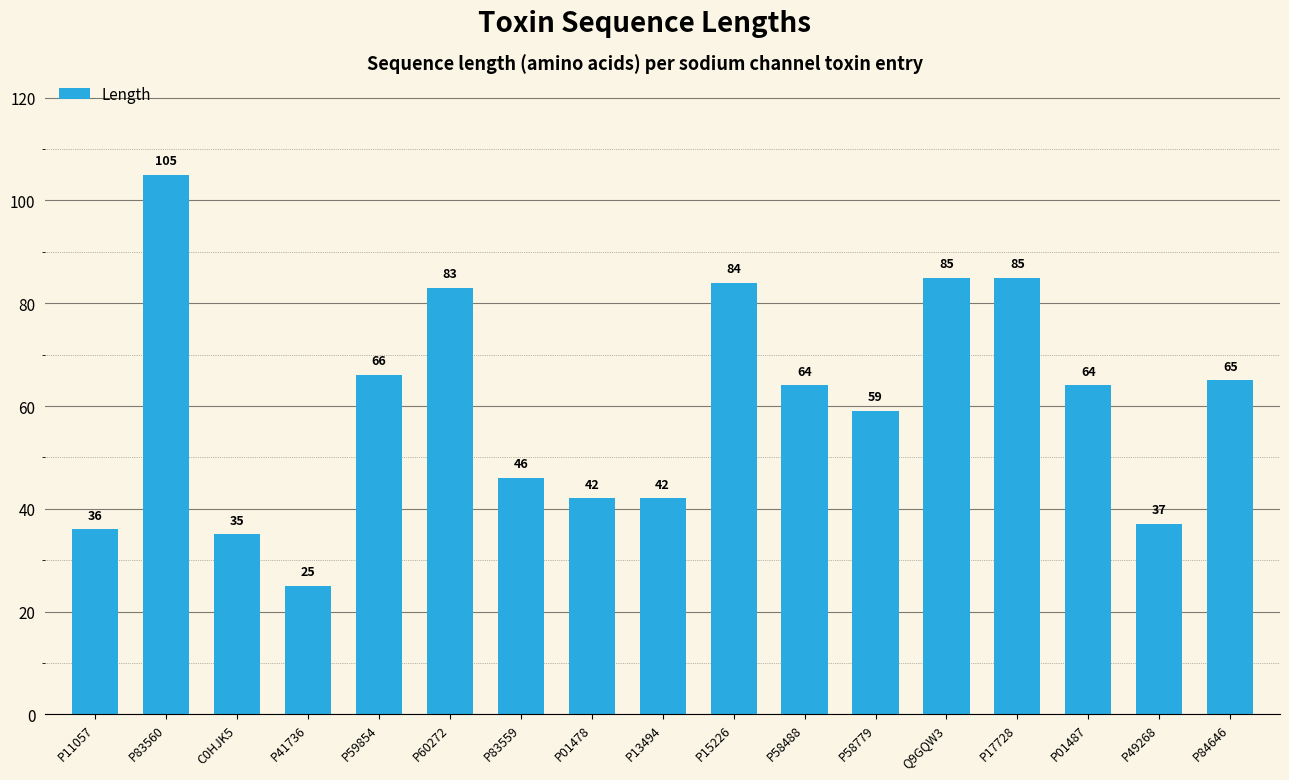

What is the difference between the maximum and second lowest values?

70